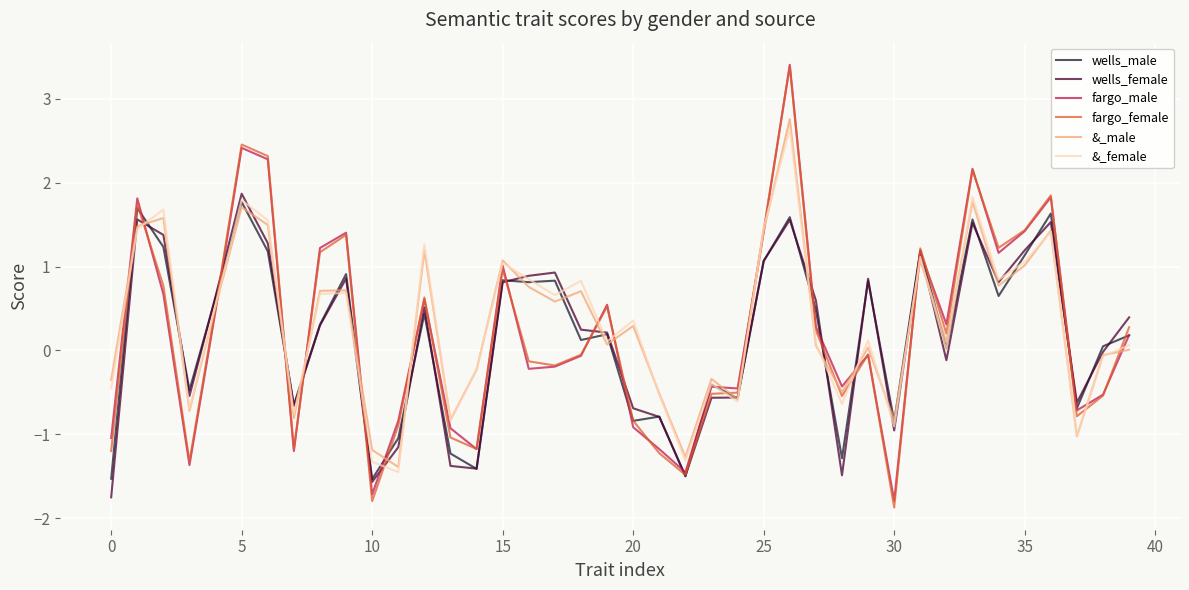

Does the chart have visible grid lines?

Yes